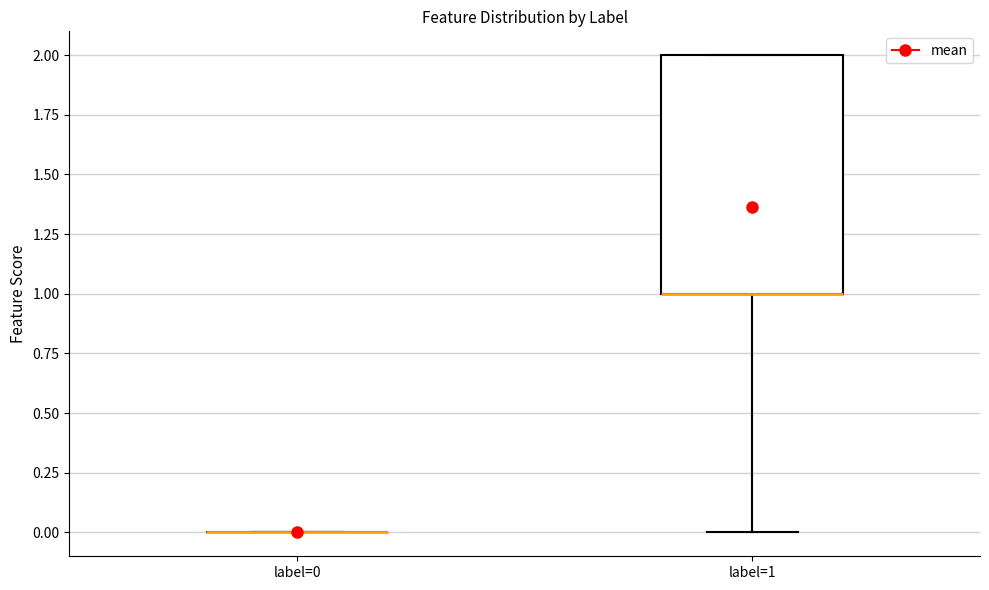

Reading left to right, transcribe this box plot: for each box, give where its median line is, the range the box spans, and where its two whiskers end, as read against the y-axis. The values are not printed on the chart, so give them approximately, as read against the axis.

label=0: box collapsed to a line at 0, whiskers 0 to 0
label=1: median 1 (drawn on the box's lower edge), box 1 to 2, whiskers 0 to 2